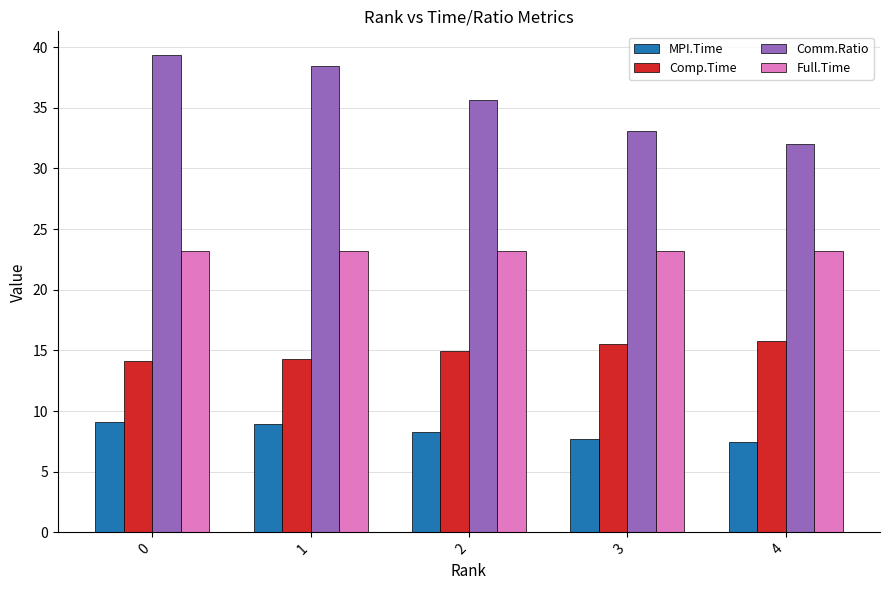

Which series changed the most between 0 and 3?

Comm.Ratio